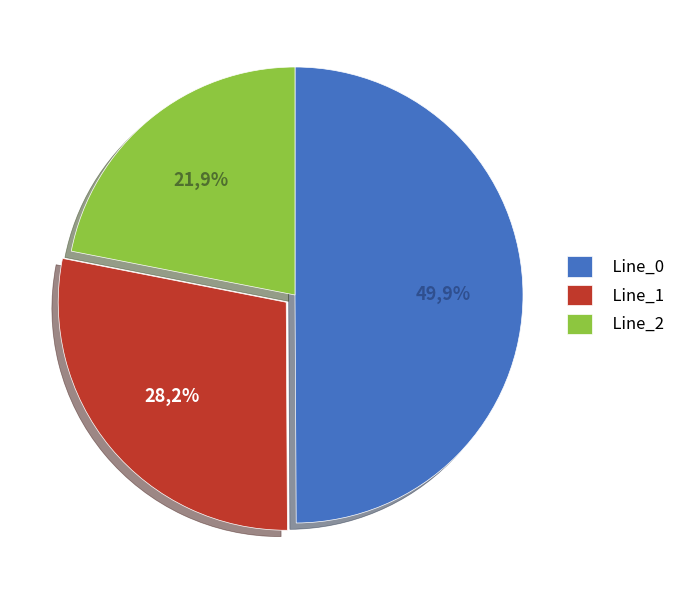

Is there a majority slice in this chart?

No